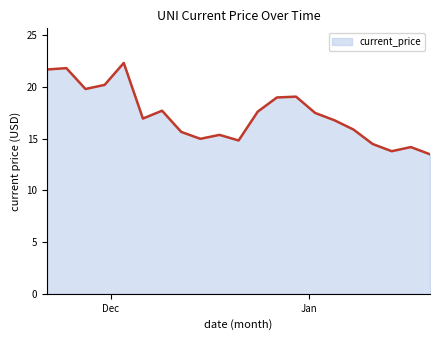

What is the maximum value shown in the chart?

22.3